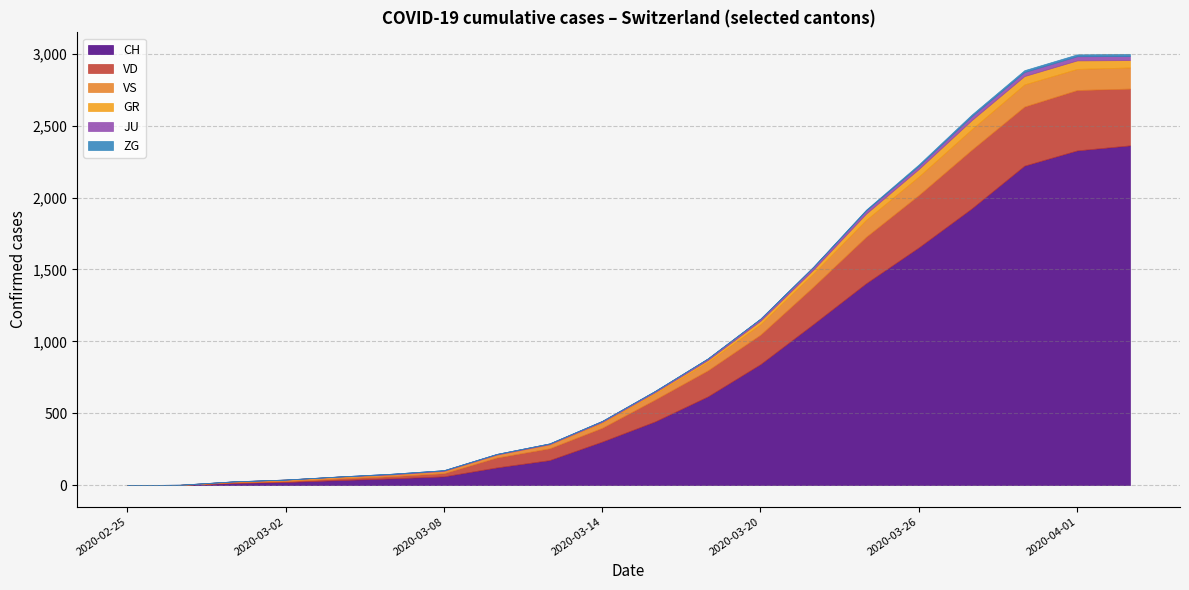

What is the maximum value for CH?

2363